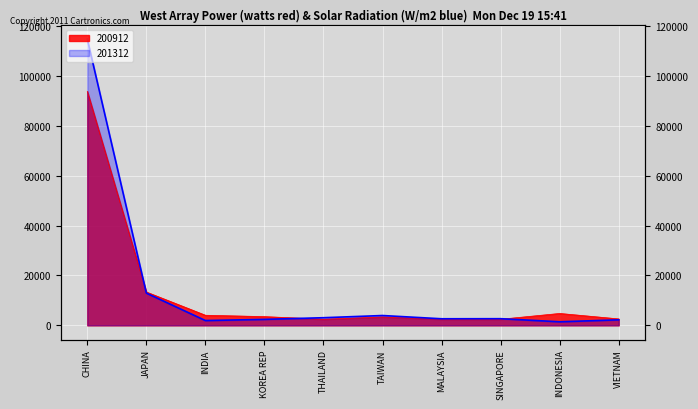

How many values in the 200912 series exceed 3498?

5